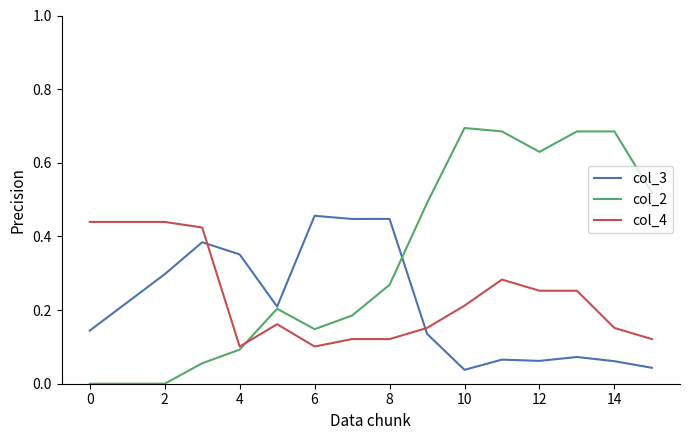

Which series ends up on top after the final intersection of col_4 and col_3?

col_4